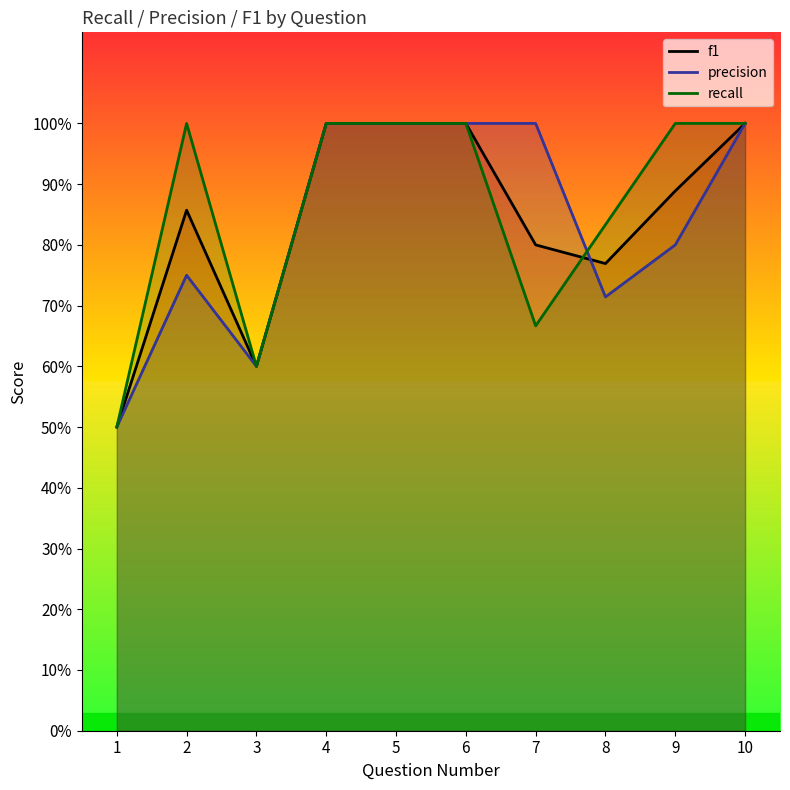

How many values in the recall series are below 1?

4